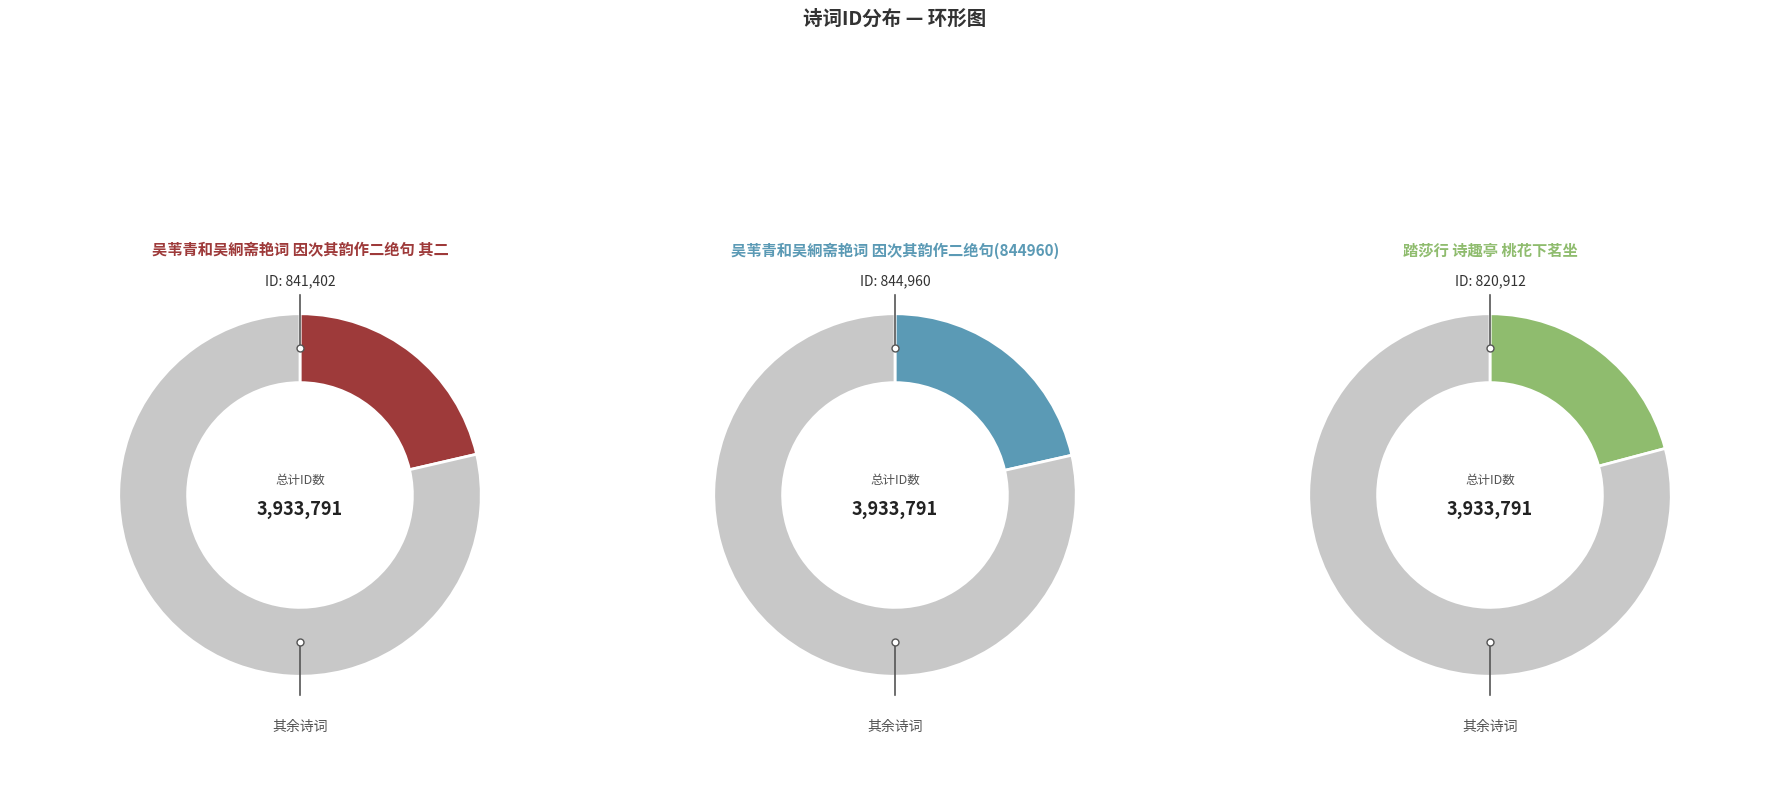

Does 吴苇青和吴絅斋艳词因次其韵作二绝句 其二 represent more than half of the total?

No